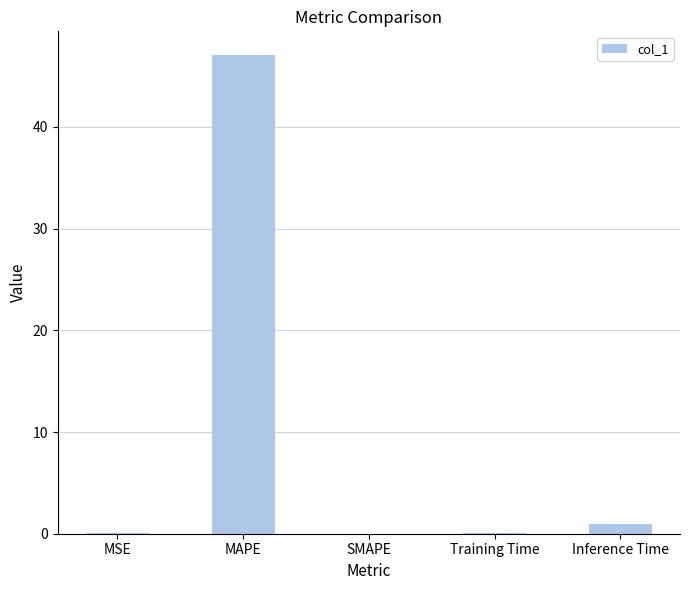

Which has a higher value, MAPE or Inference Time?

MAPE